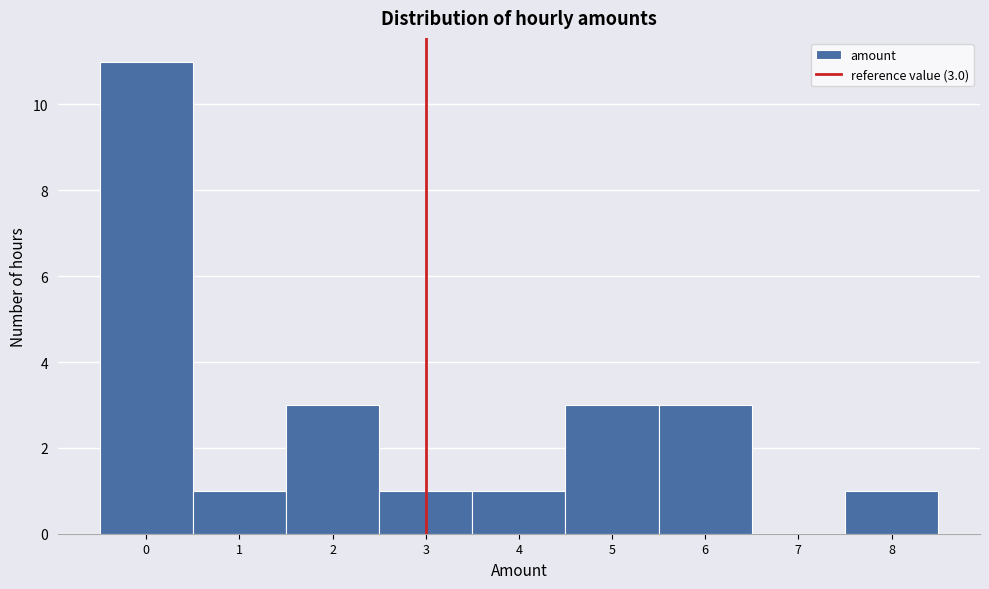

Which range on the x-axis has the tallest bar?

-0.5 to 0.5